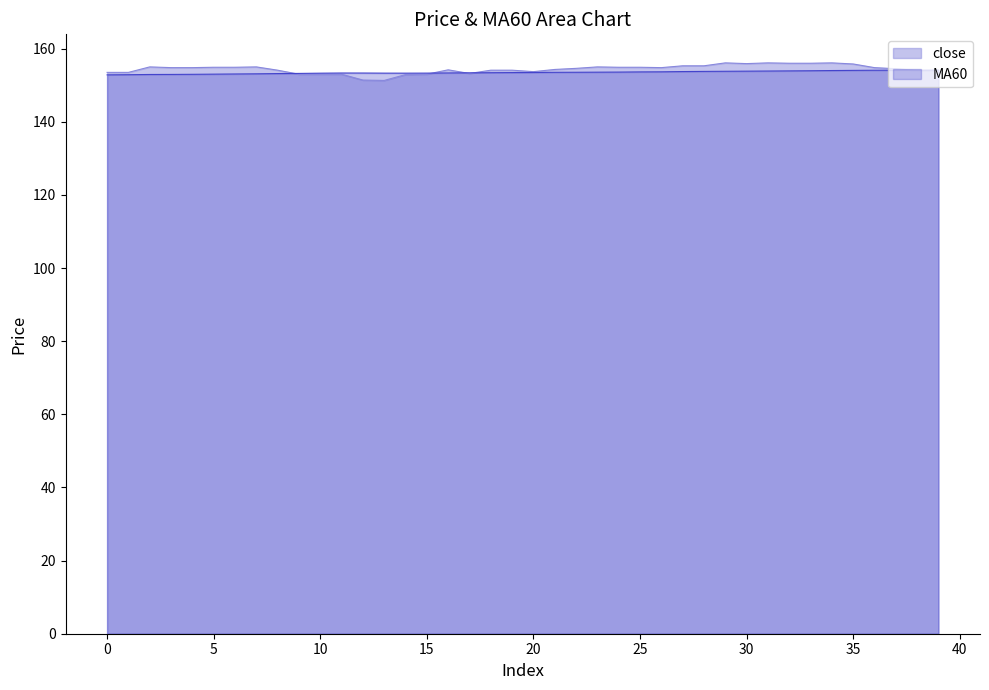

Which has a higher value, 33 or 1?

33